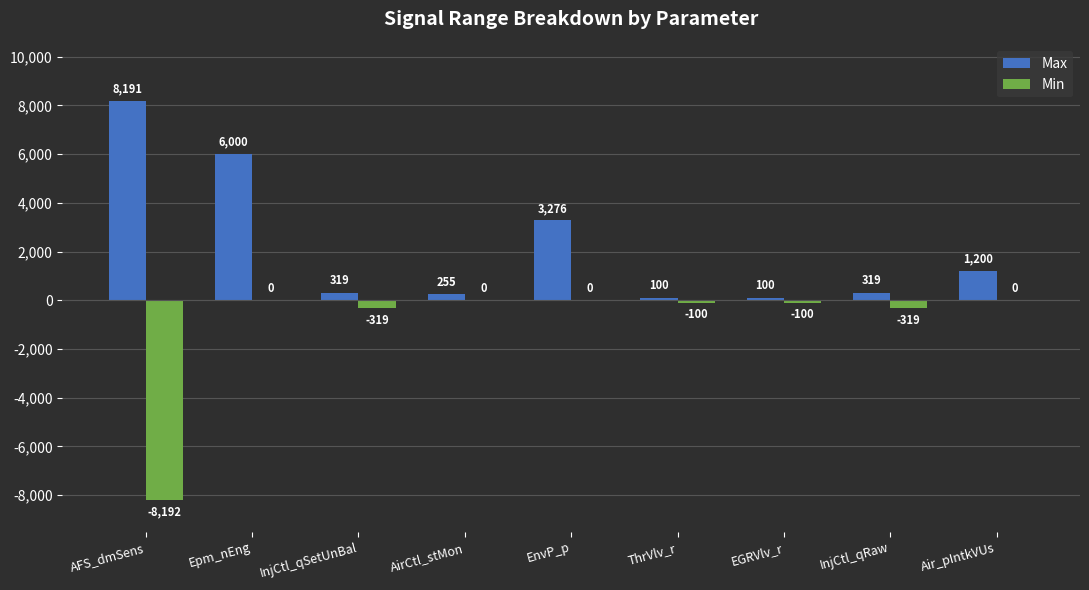

What are all the series names shown in the legend?

Max, Min